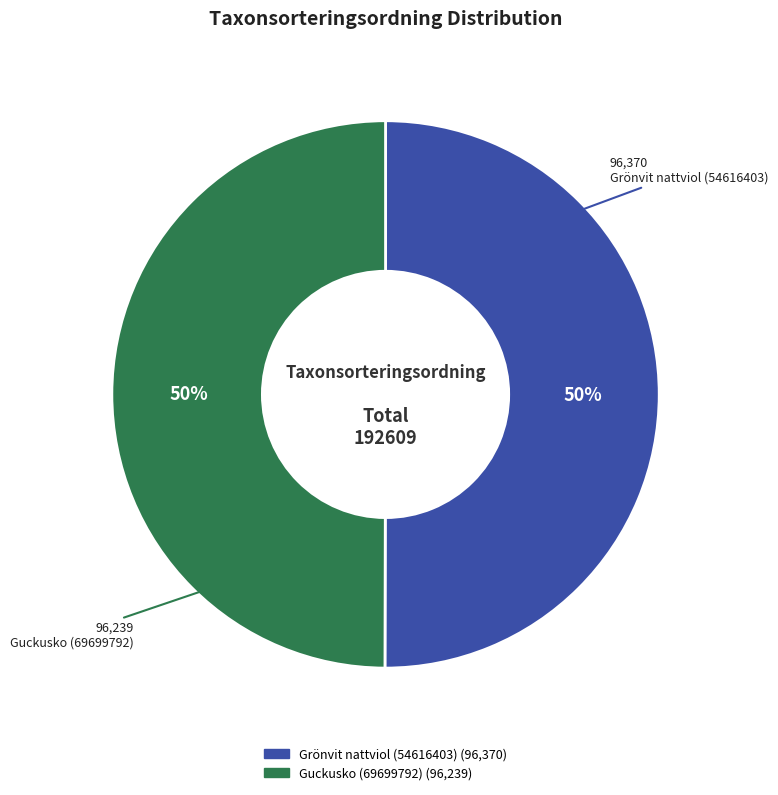

To the nearest percent, what portion does Guckusko (69699792) represent?

50%